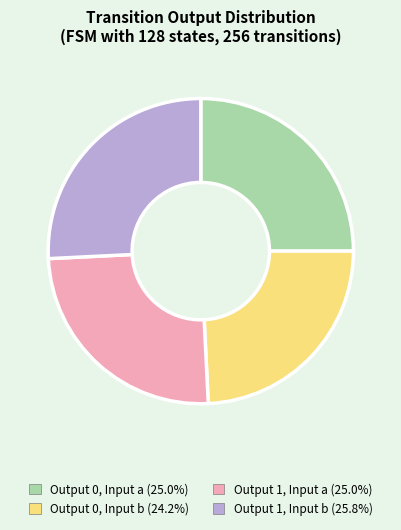

Approximately how many times larger is the value at Output 0, Input a (25.0%) compared to Output 1, Input a (25.0%)?

1.0